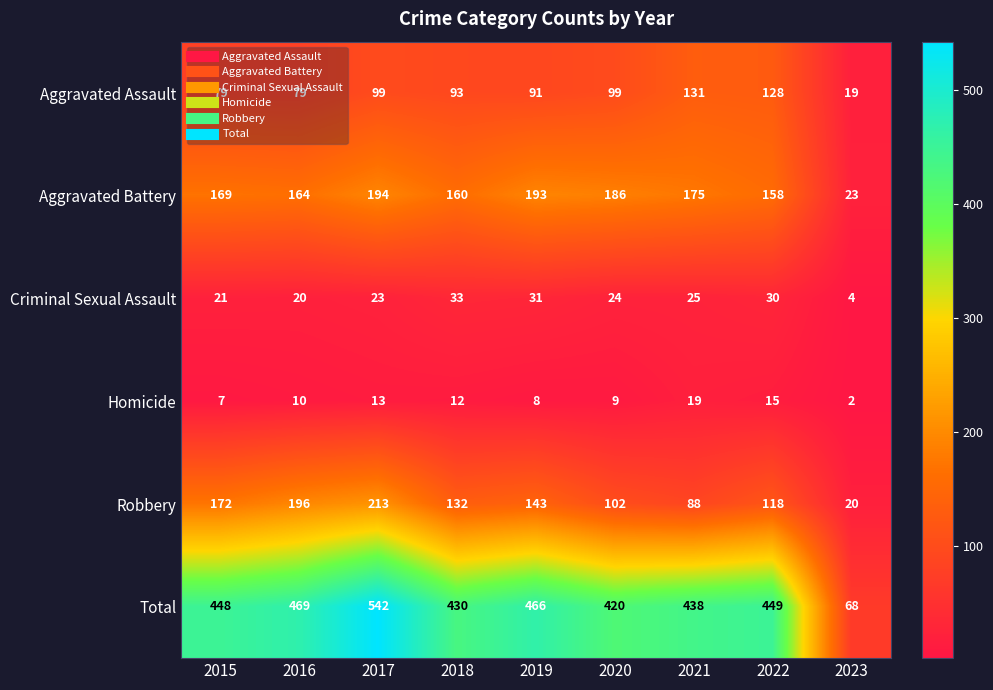

True or false: Aggravated Battery has a value of 239 at 2015.

False